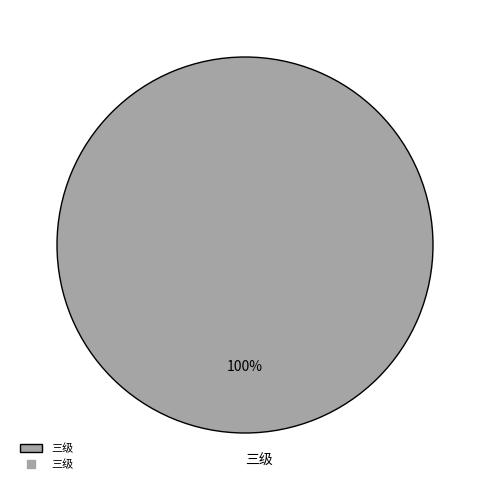

True or false: 三级 accounts for 100% of the total.

True